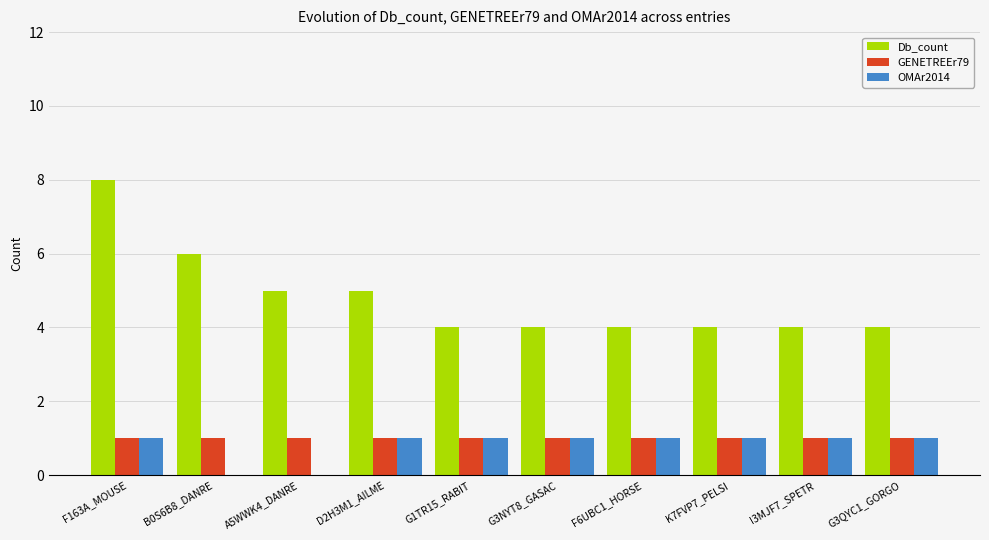

Which series has the largest total across all categories?

Db_count